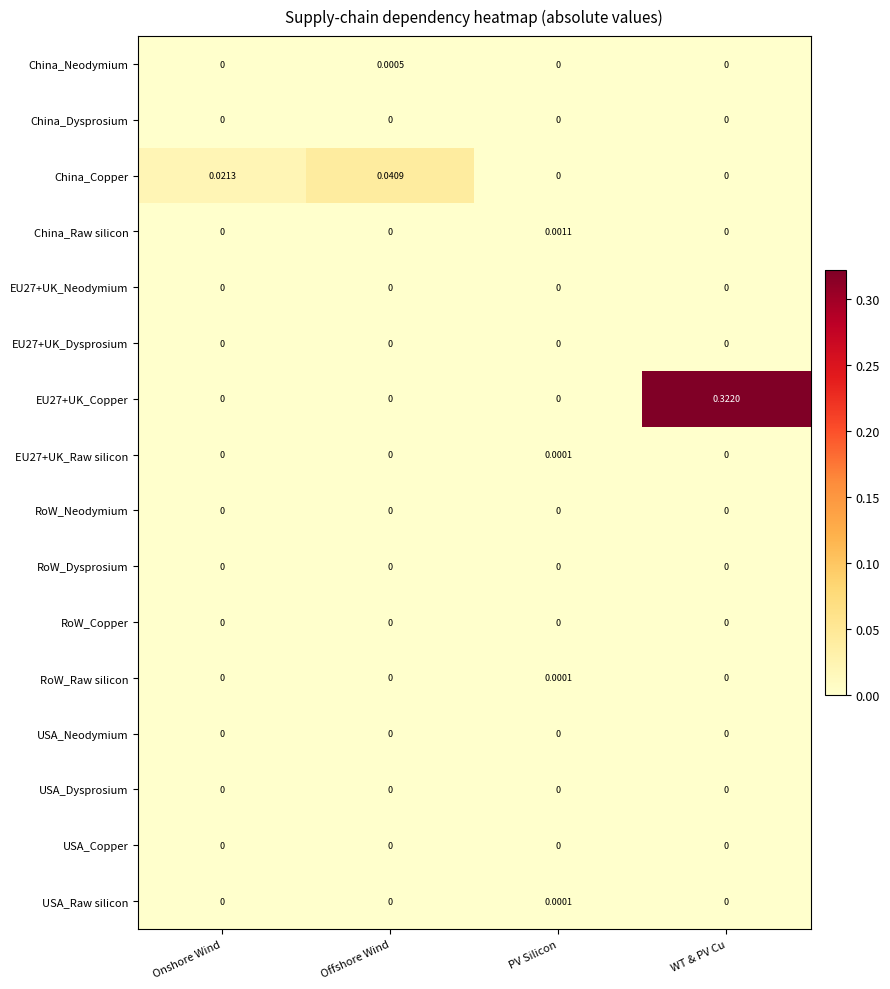

At which category is the sum across all series the highest?

WT & PV Cu